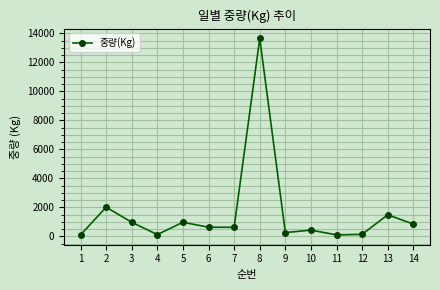

What is the difference between the maximum and minimum values?

13534